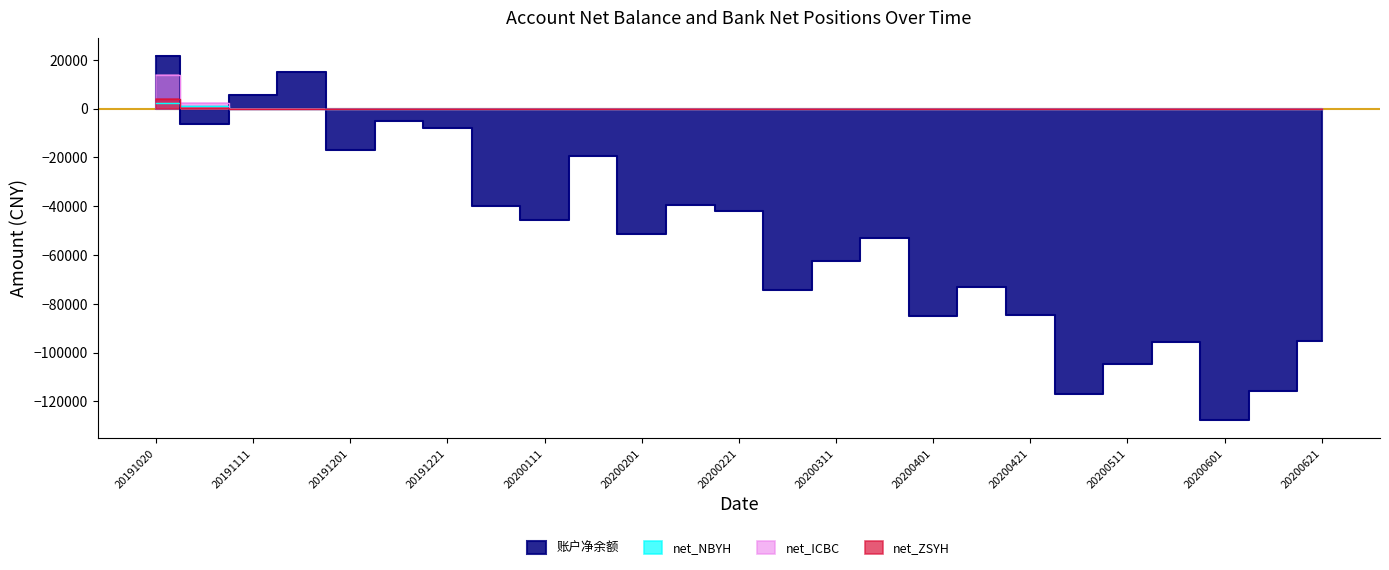

Which category has the highest value in the net_ZSYH series?

20191020